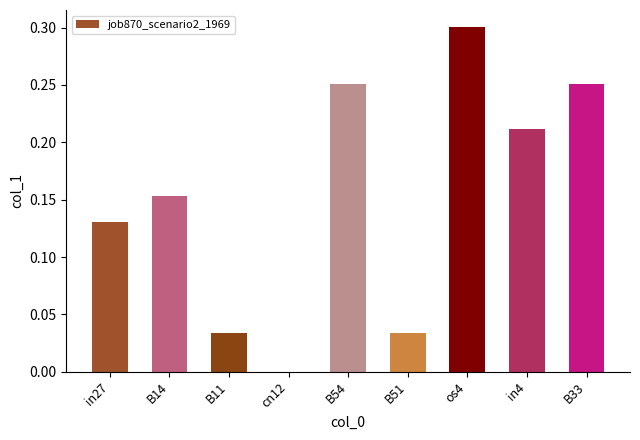

What is the change in value from B11 to B33?

+0.2